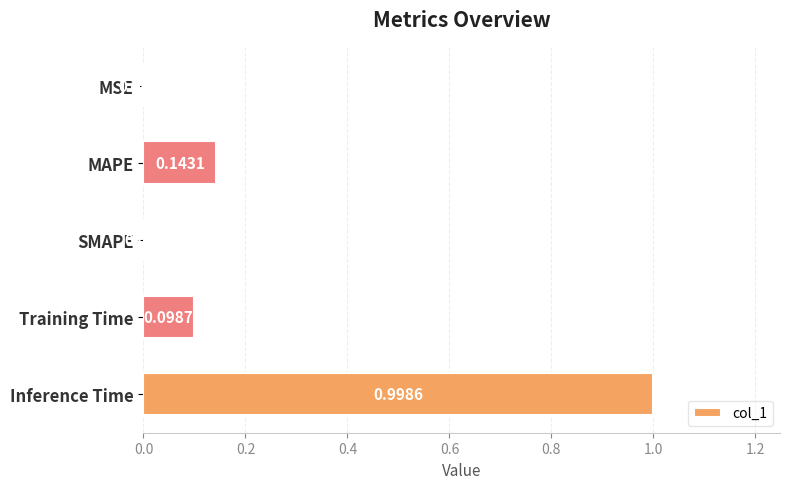

Which category has the highest value across all series?

Inference Time